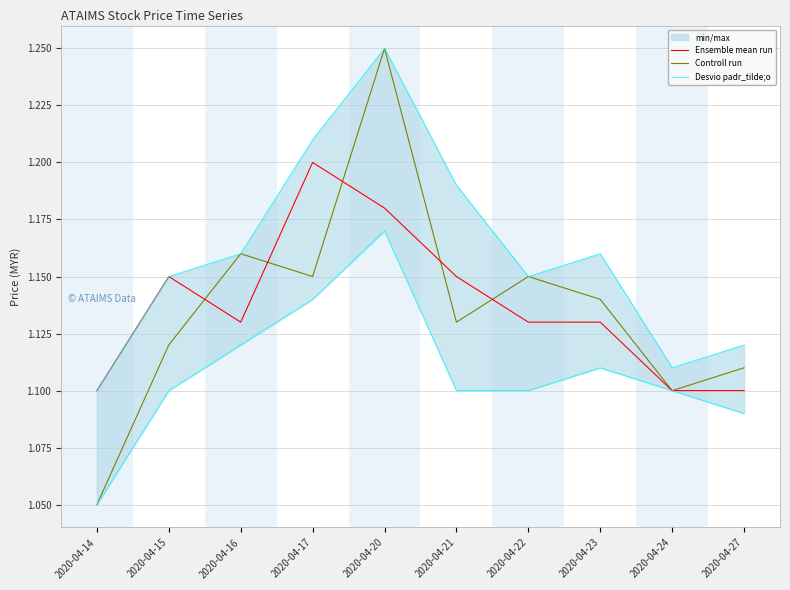

What is the sum of the Desvio padr_tilde;o values at 2020-04-27 and 2020-04-23?

2.3